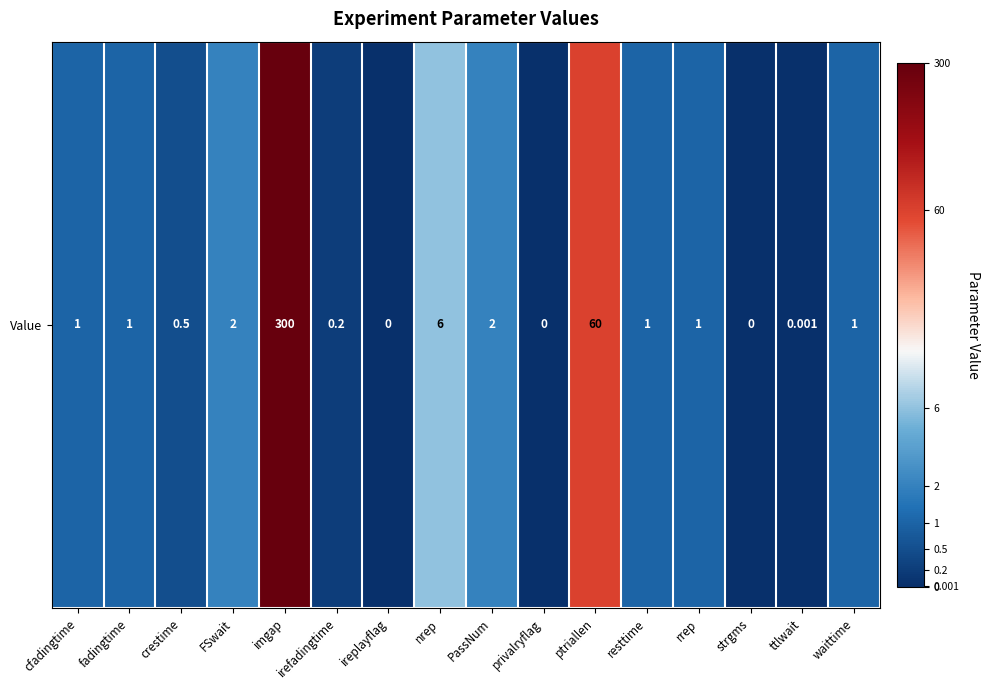

True or false: the data shows 1.9 at nrep.

True